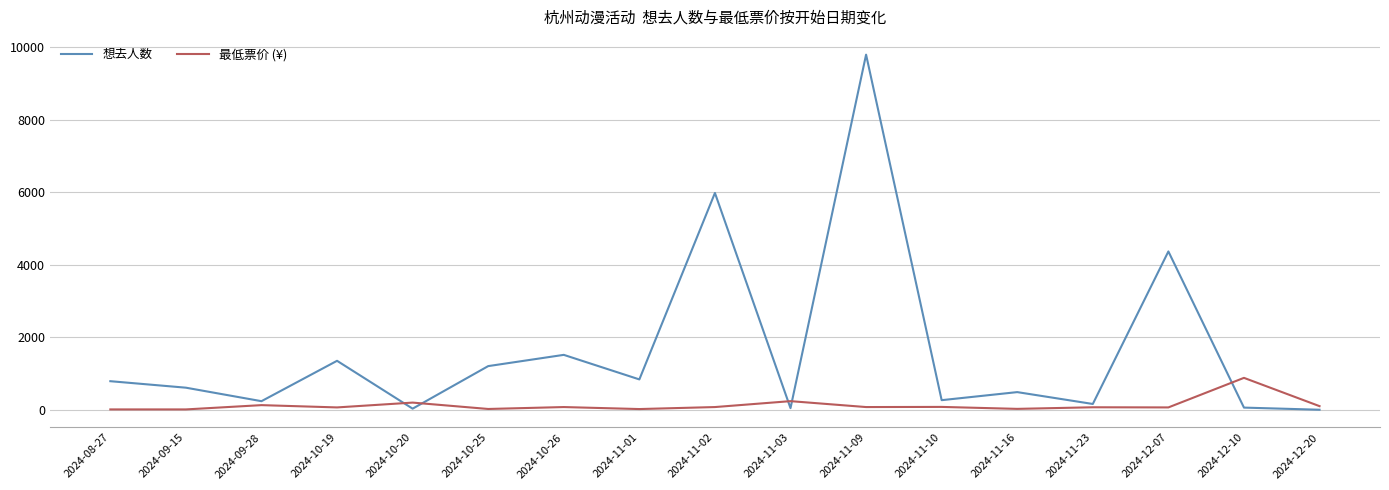

Rank the series at 2024-11-02 from highest to lowest value.

想去人数, 最低票价 (¥)